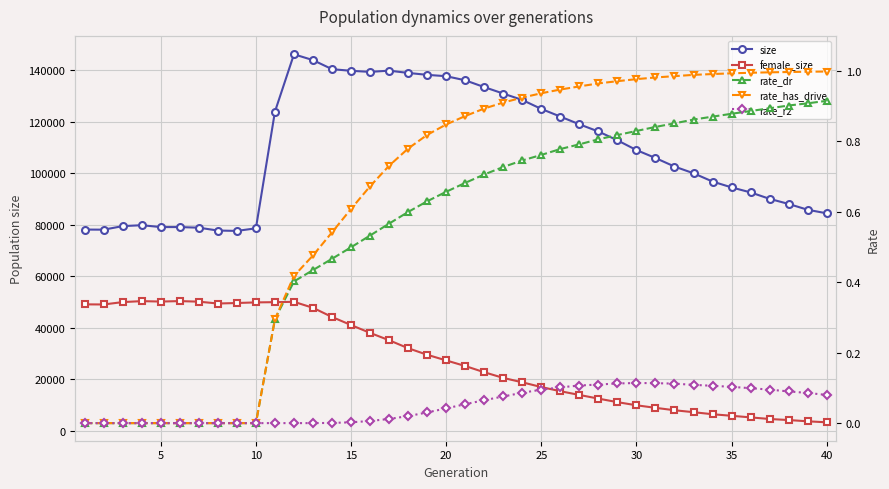

True or false: rate_has_drive has more than 0 interior local peaks.

False